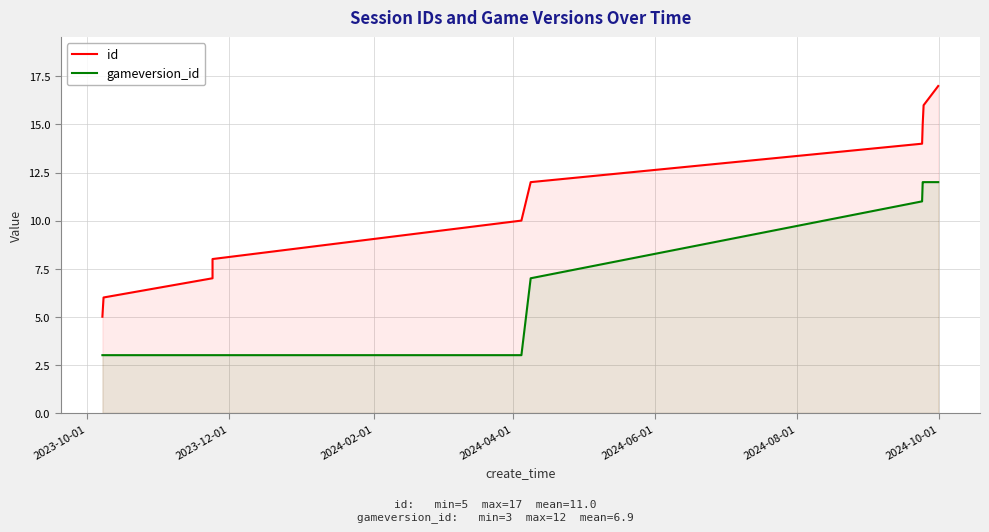

What is the minimum value shown in the chart?

3